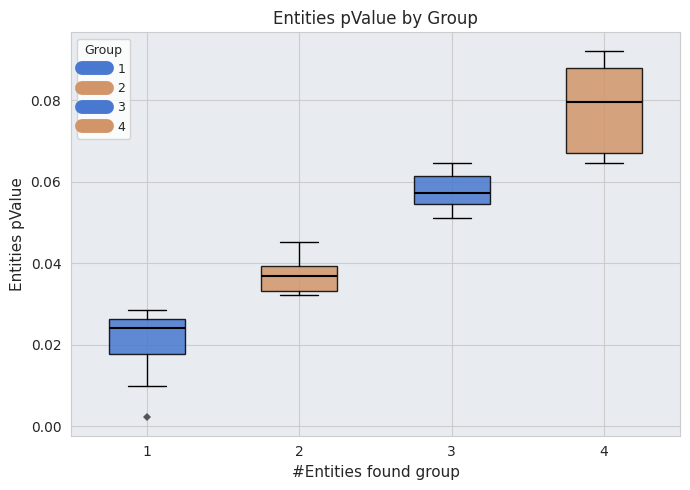

Comparing the boxes themselves (not the whiskers), which one is the tallest?

4